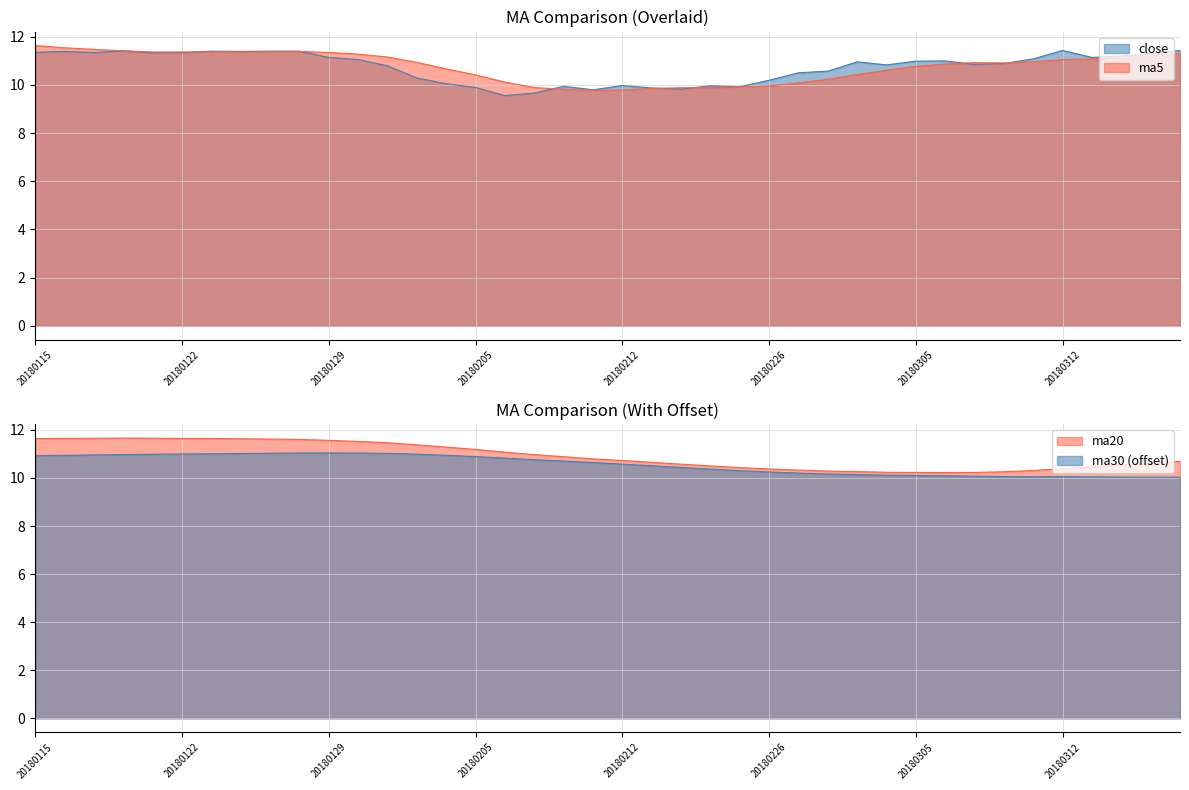

At how many categories does at least one series exceed 9?

40